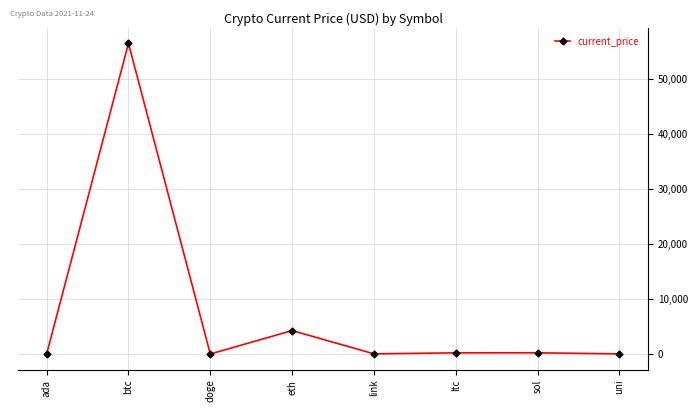

Does the chart have visible grid lines?

Yes